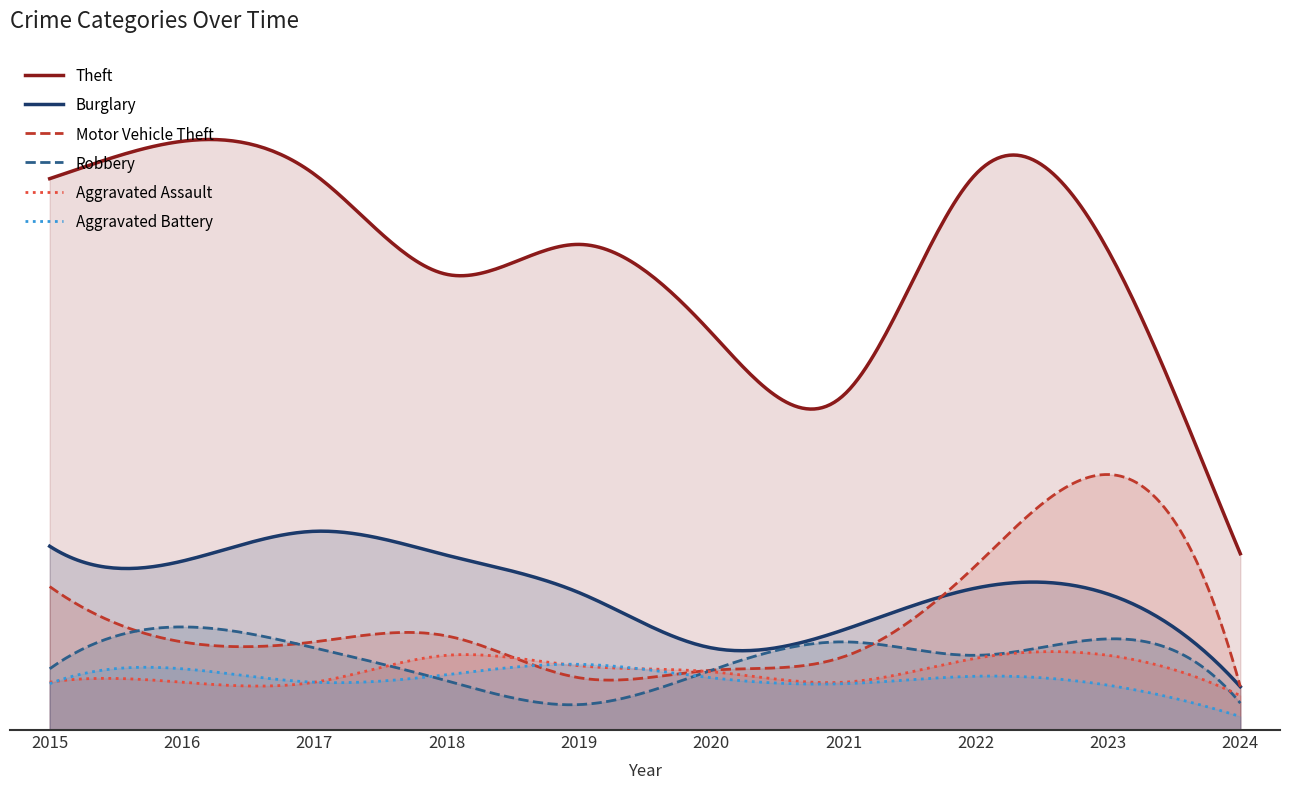

What is the difference between the Aggravated Battery values at 2018 and 2015?

6